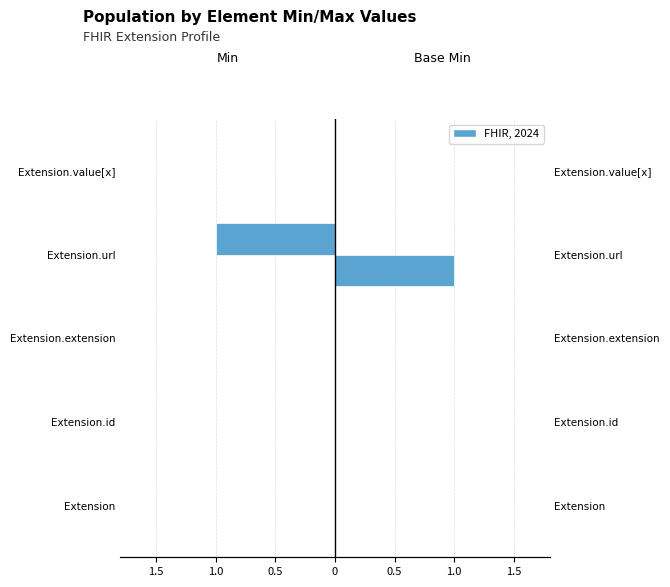

True or false: Min has a value of 0 at Extension.id.

False